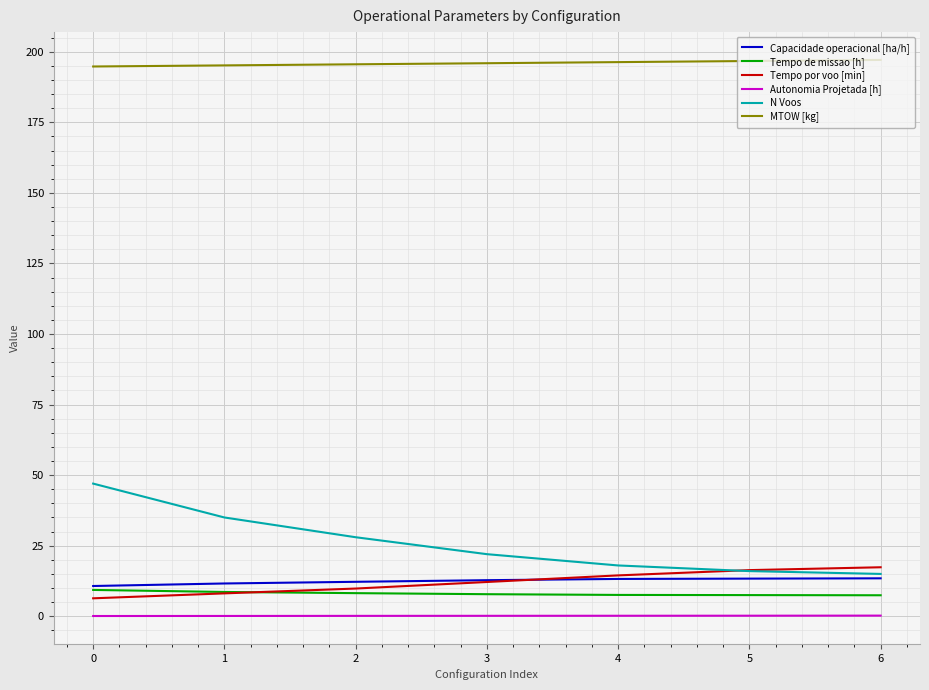

Which series has the largest range (max minus min)?

N Voos